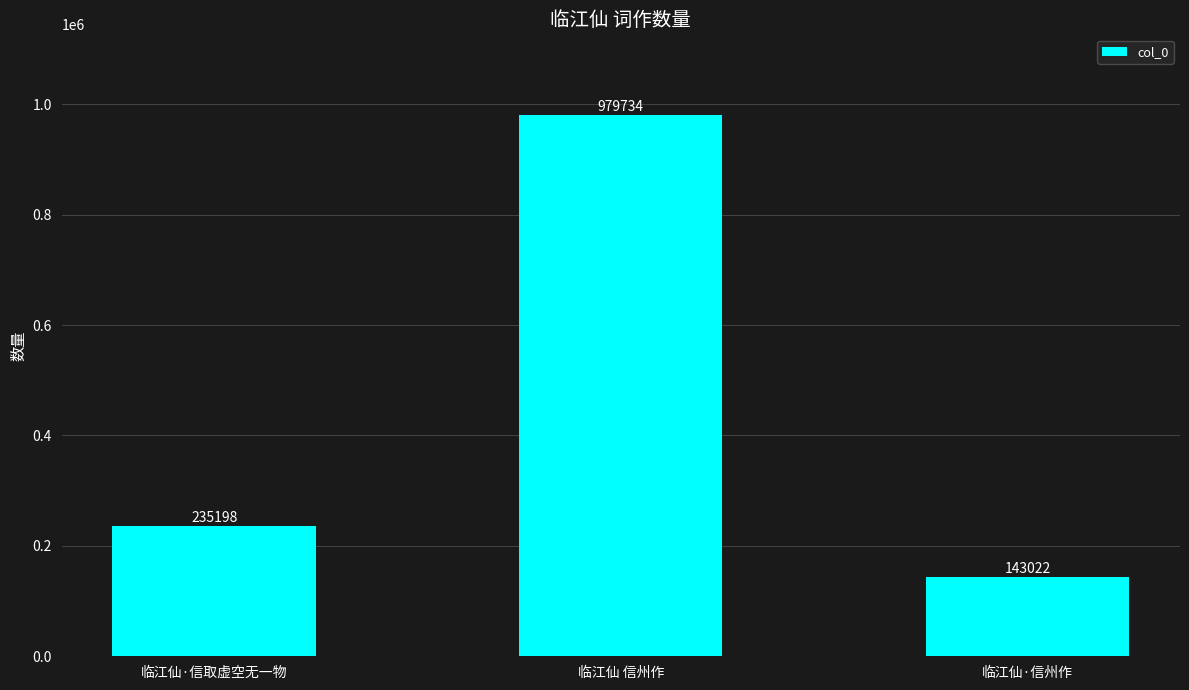

Which label corresponds to the smallest value in the chart?

临江仙·信州作